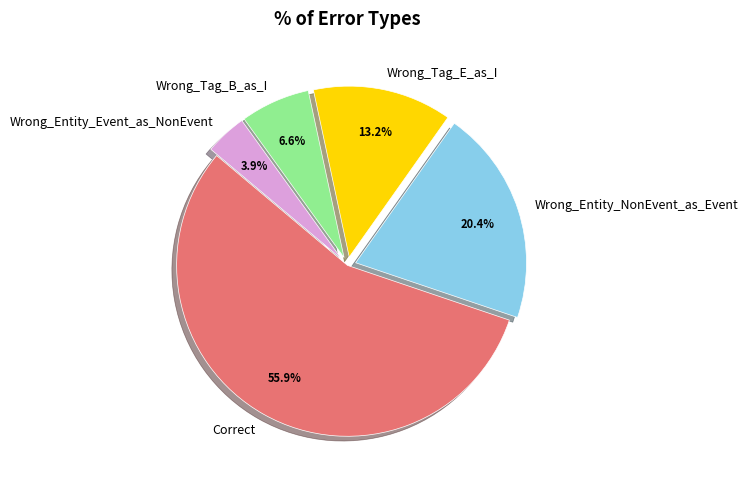

To the nearest percent, what is the difference between the Correct and Wrong_Tag_B_as_I slice percentages?

49%